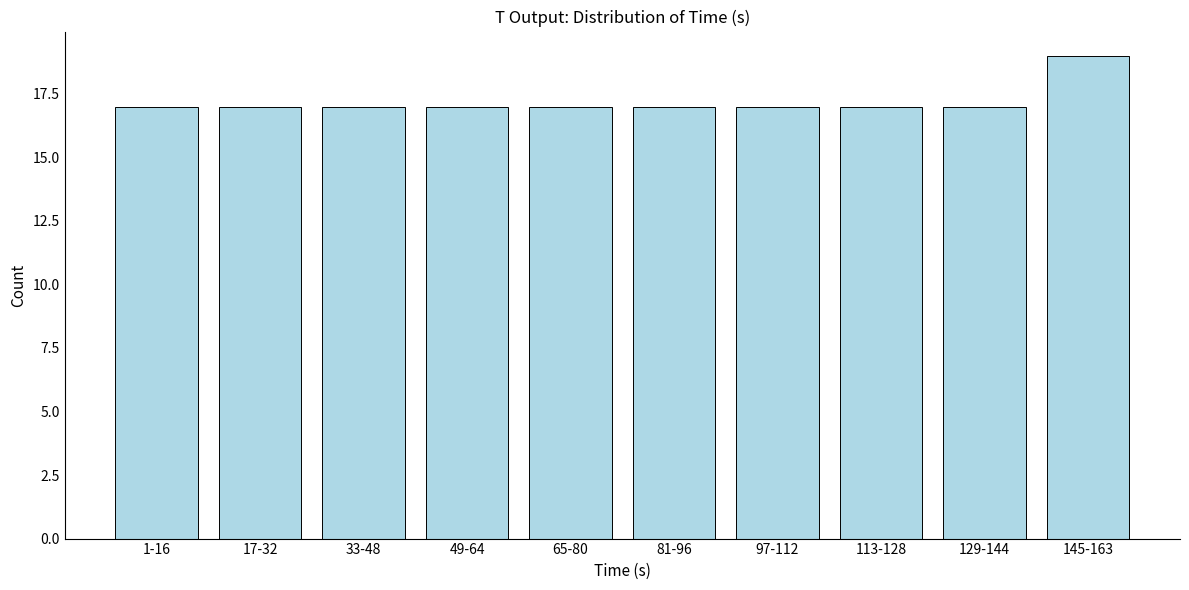

Reading left to right, extract all data points from this chart.

1-16=17	17-32=17	33-48=17	49-64=17	65-80=17	81-96=17	97-112=17	113-128=17	129-144=17	145-163=19